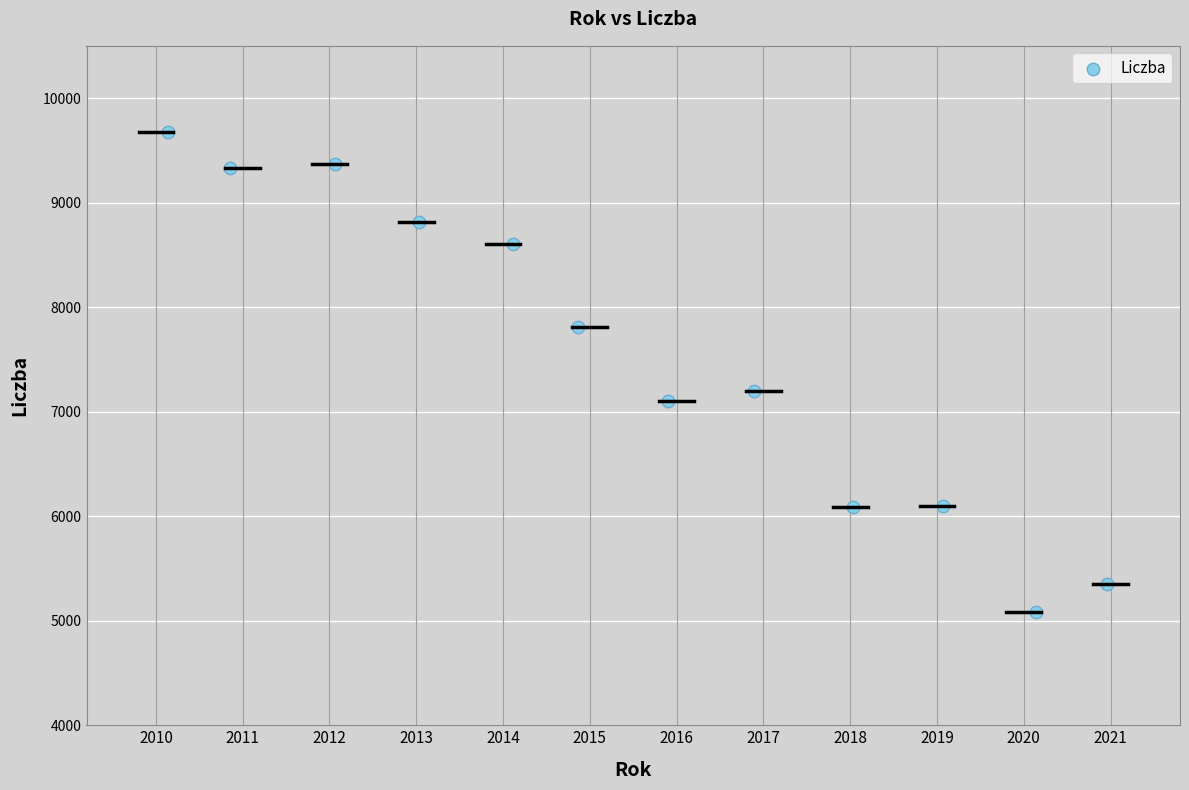

What is the average Y value?

7546